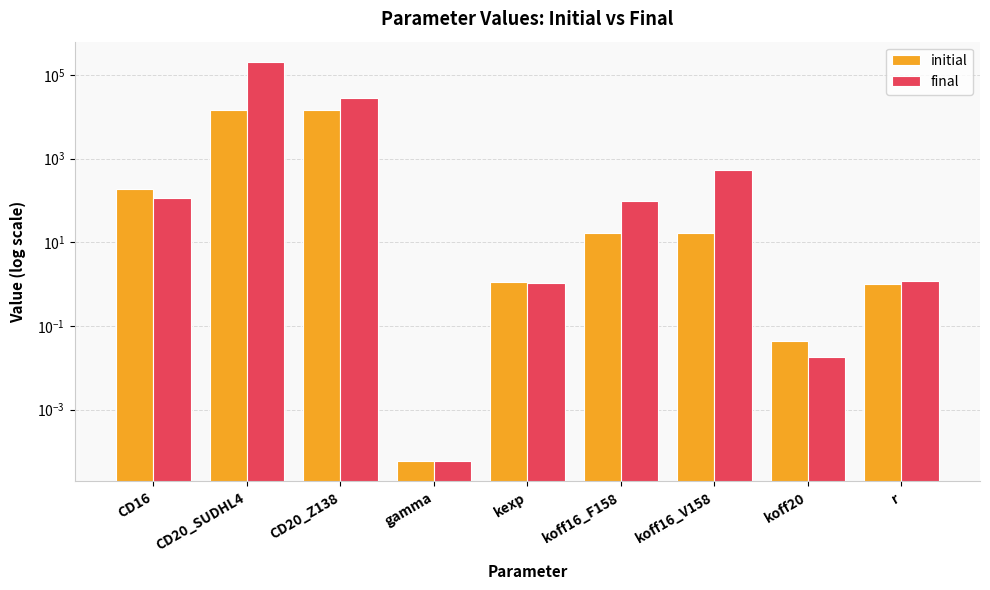

Rank the series at CD20_SUDHL4 from highest to lowest value.

final, initial